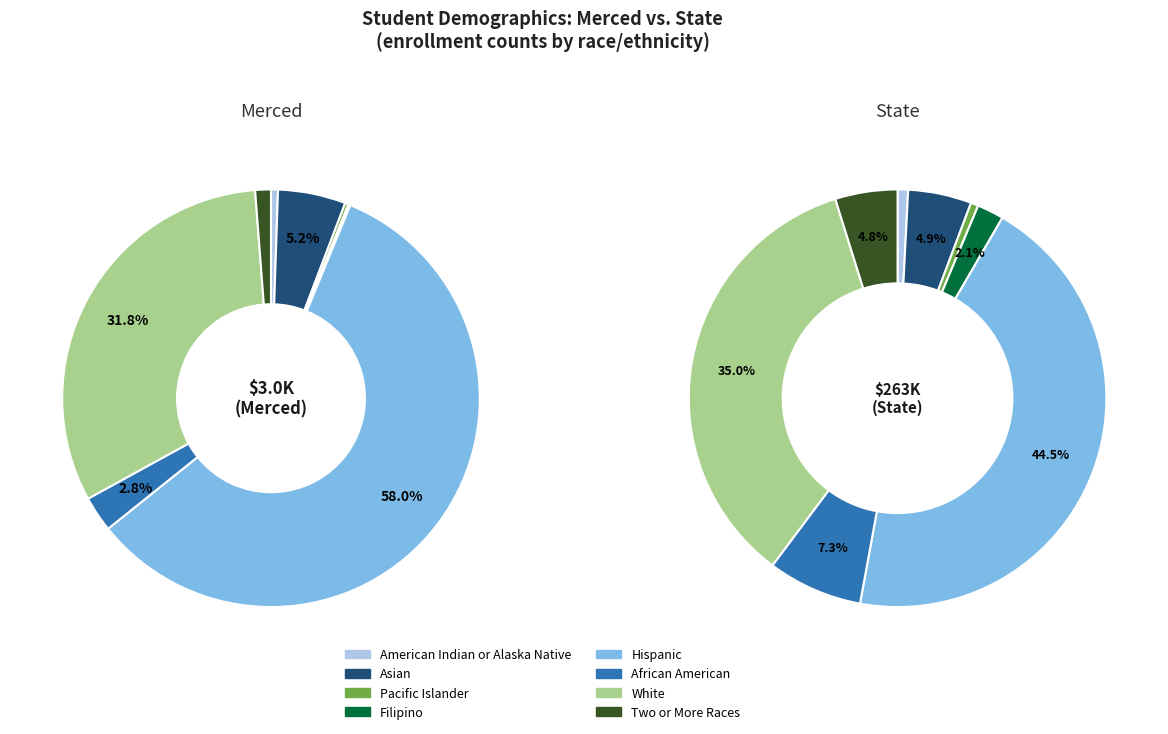

To the nearest percent, what percentage of the pie is 4?

58%